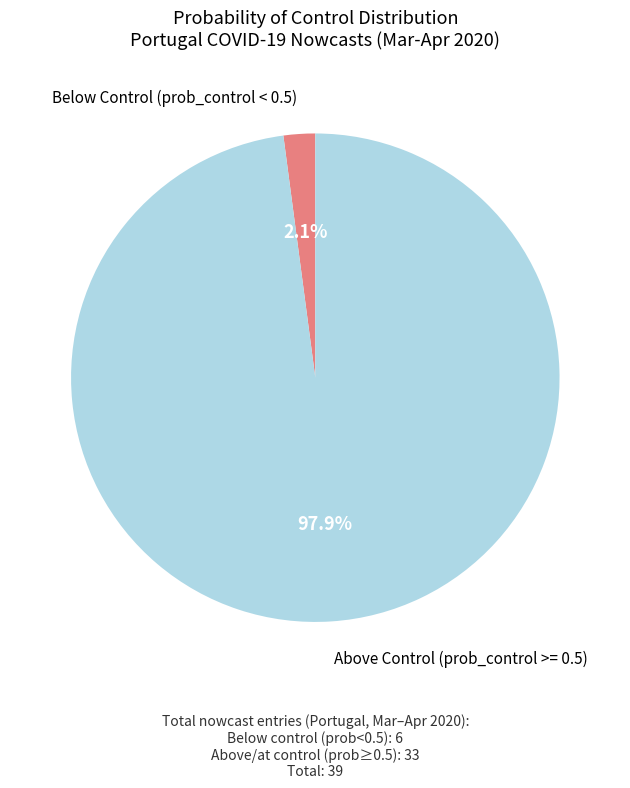

Is there any slice that represents more than half of the pie?

Yes